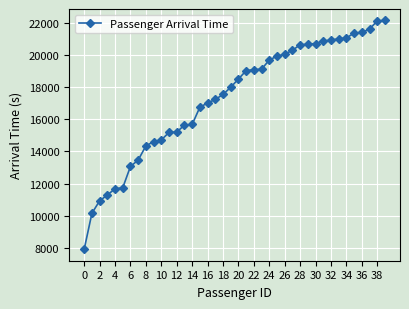

What is the average value?

17318